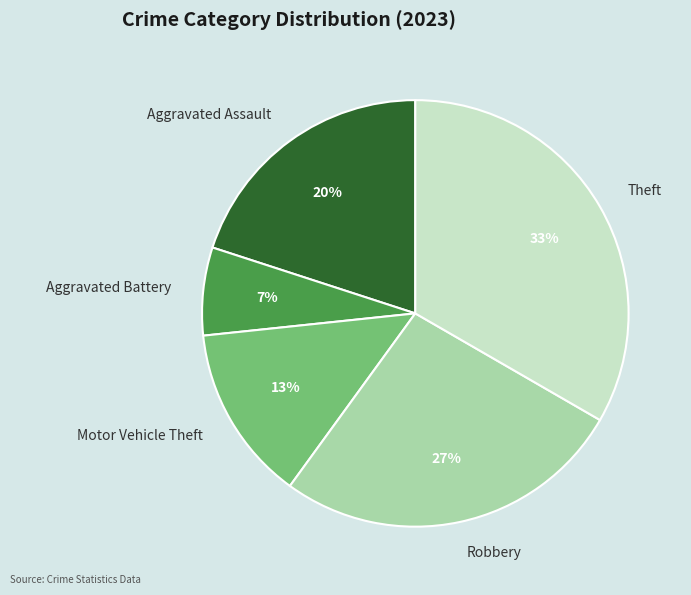

To the nearest percent, what percentage of the pie is Aggravated Assault?

20%